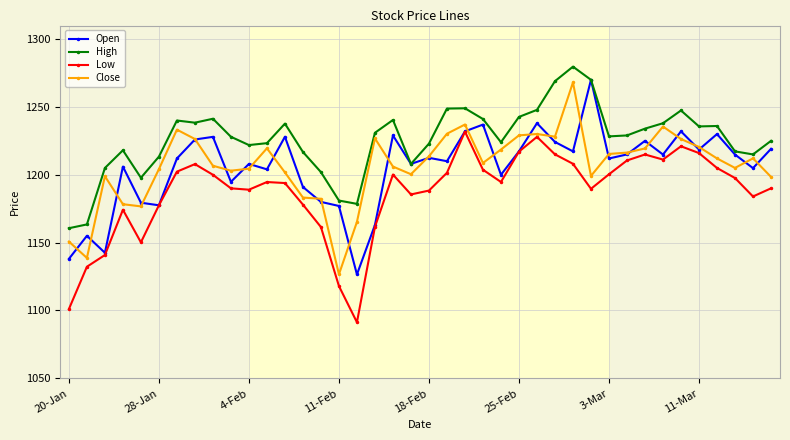

What is the highest value of the Open series?

1270.0